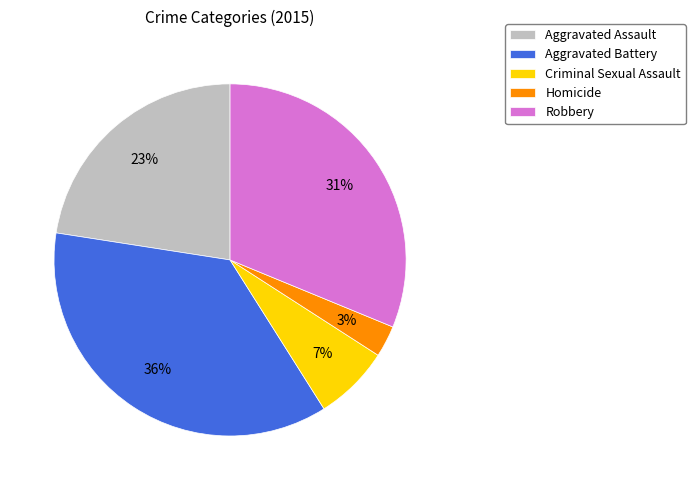

Does Criminal Sexual Assault represent more than half of the total?

No